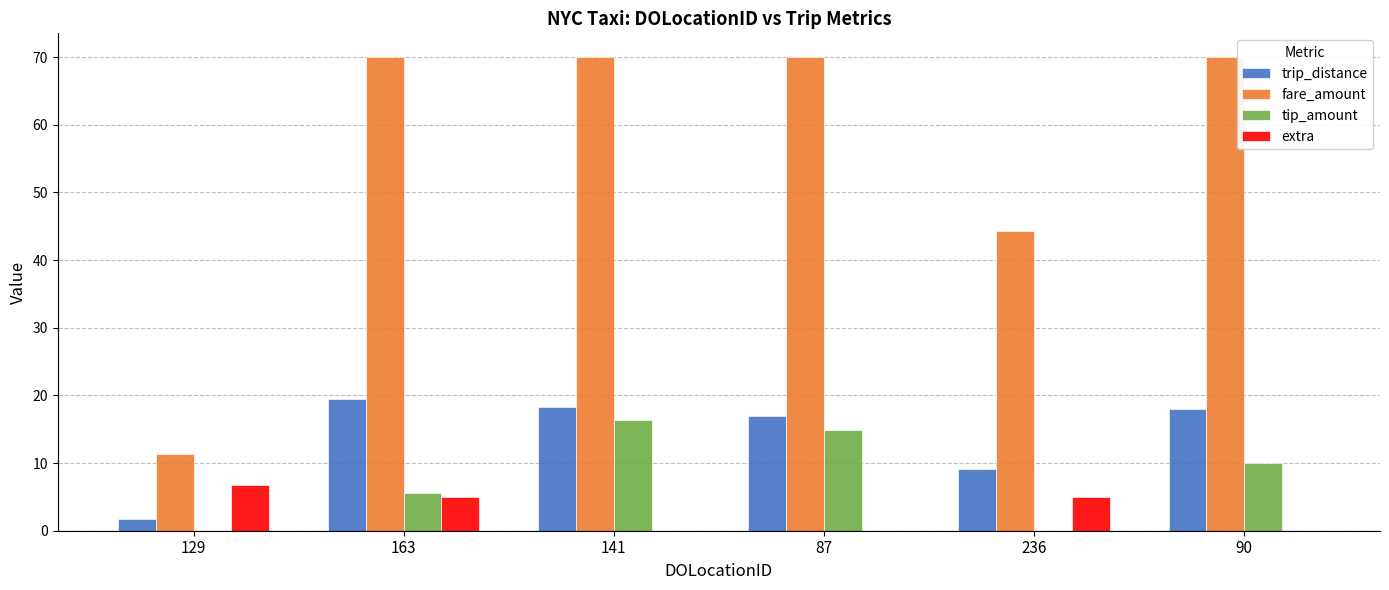

How many series are shown in this chart?

4